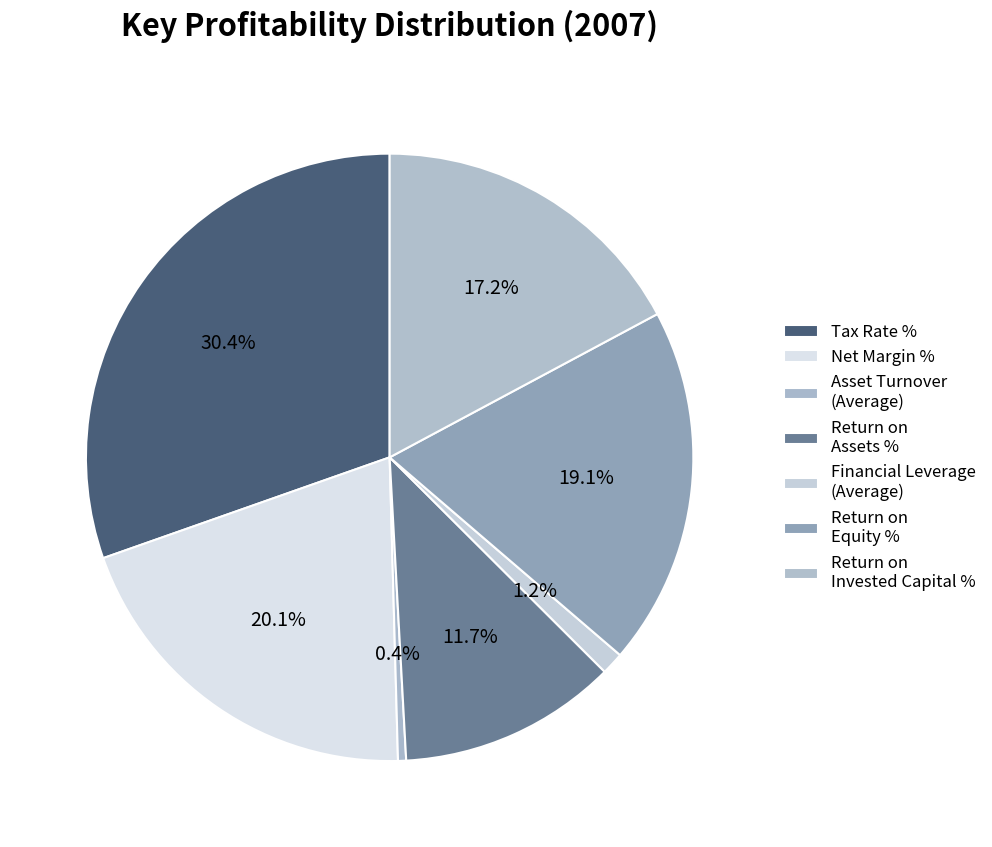

Approximately how many times larger is the value at Return on Equity % compared to Tax Rate %?

0.6